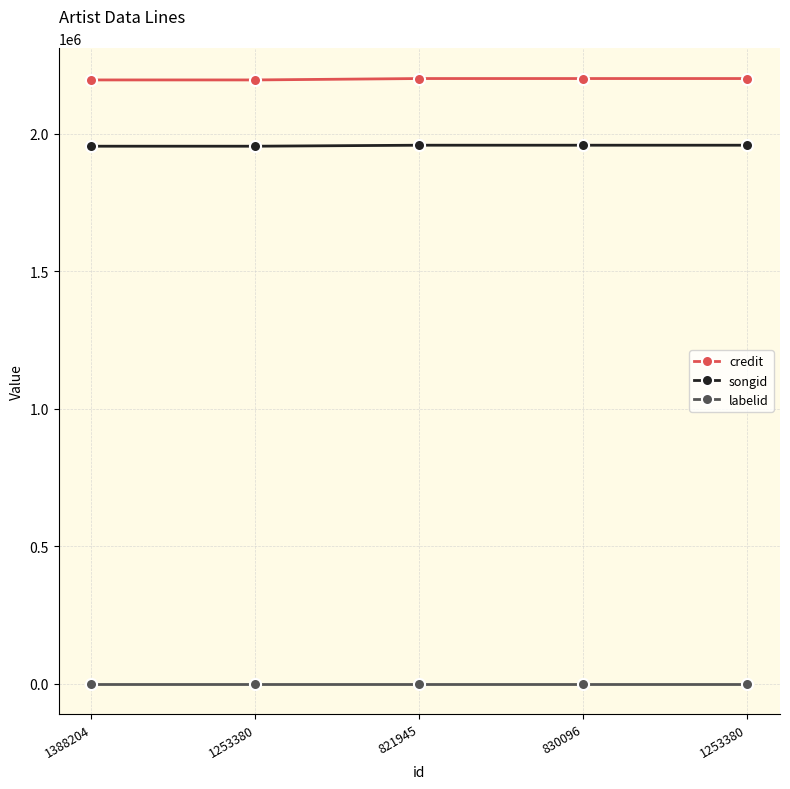

True or false: credit and songid intersect in this chart.

False